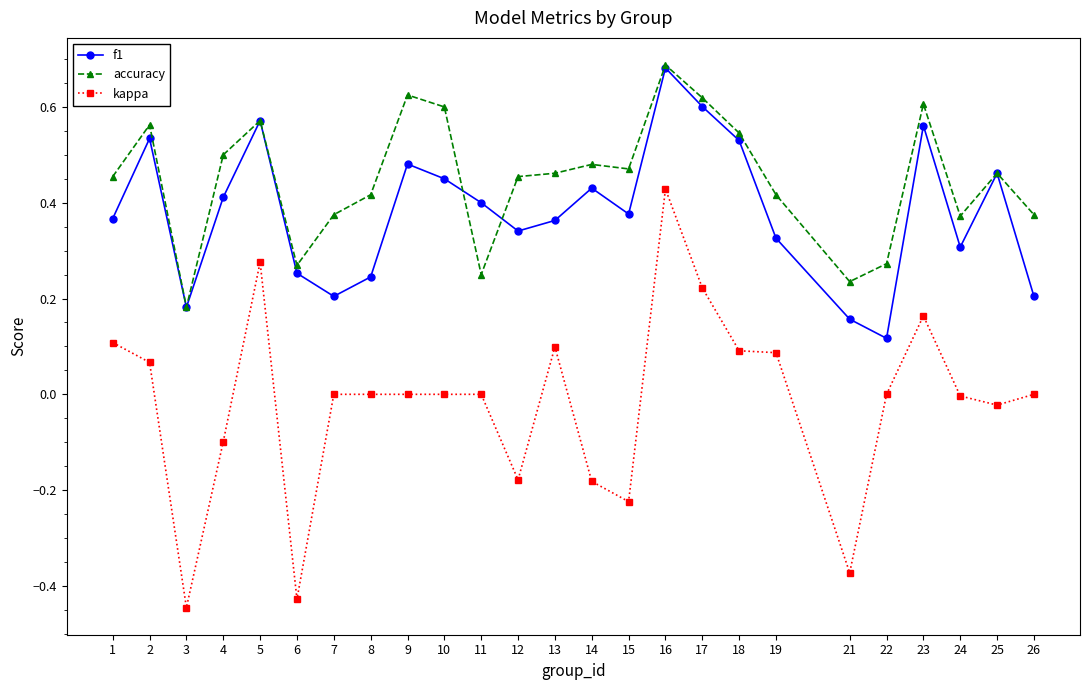

Is the value of kappa at 15 greater than the value of f1 at 23?

No